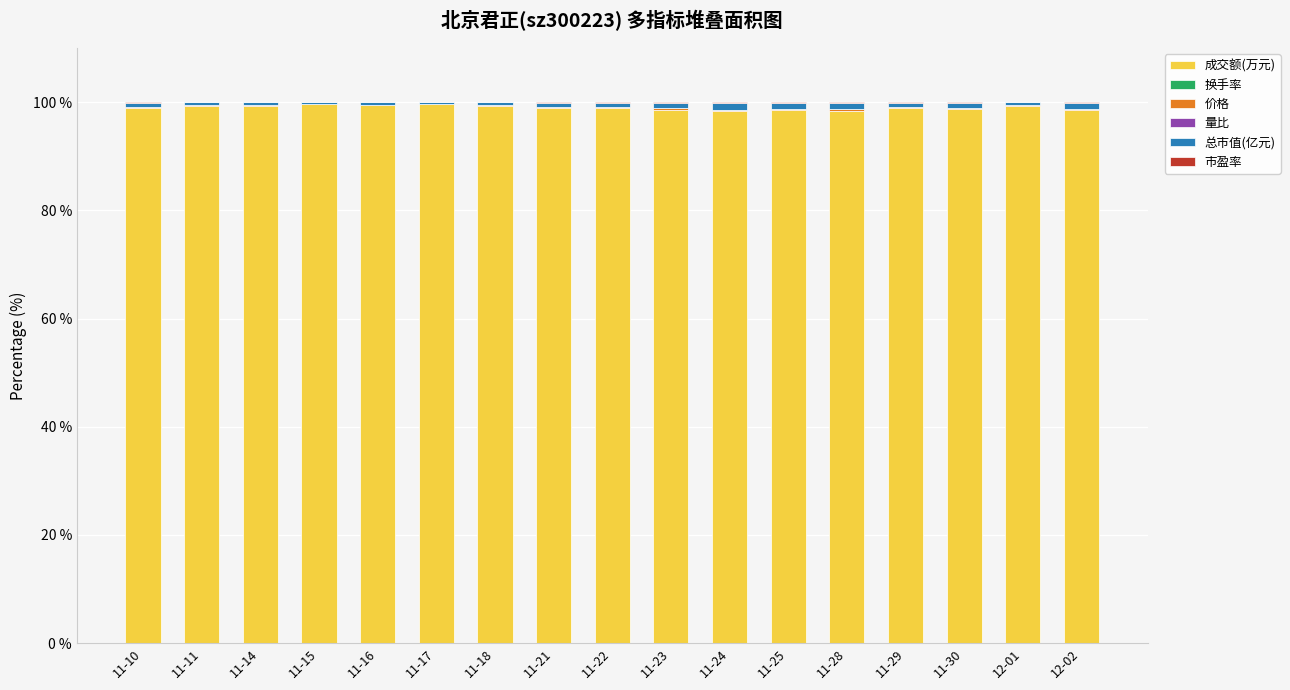

What is the maximum value for 成交额(万元)?

99.7